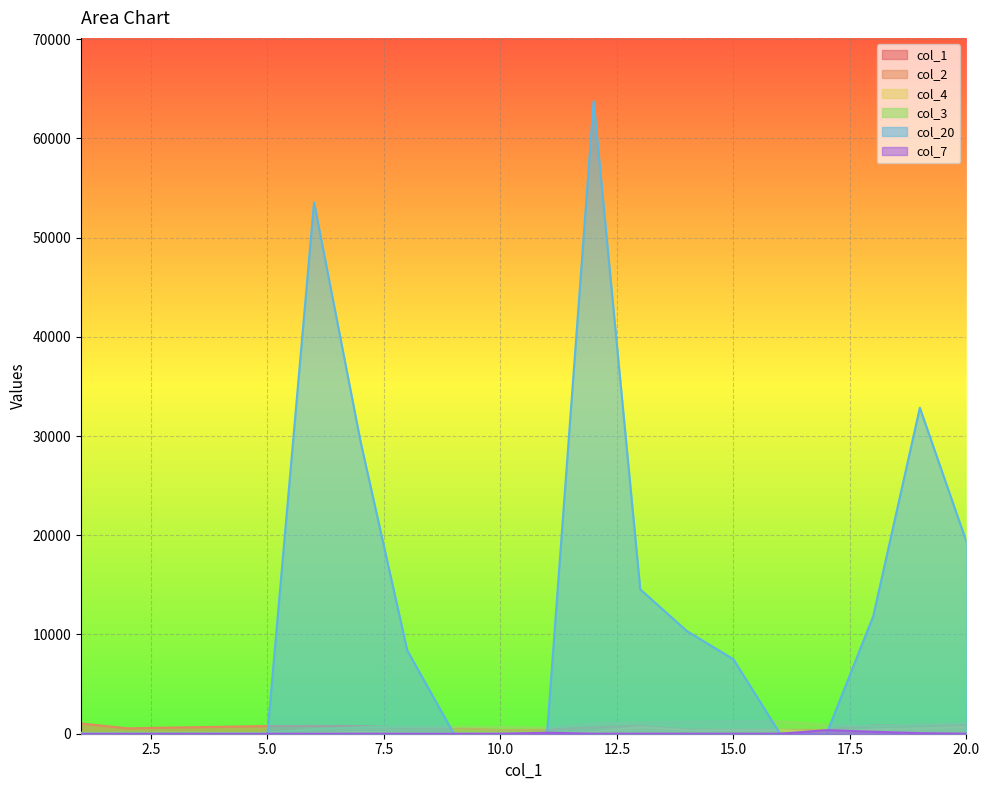

Read the col_2 value at 9.

583